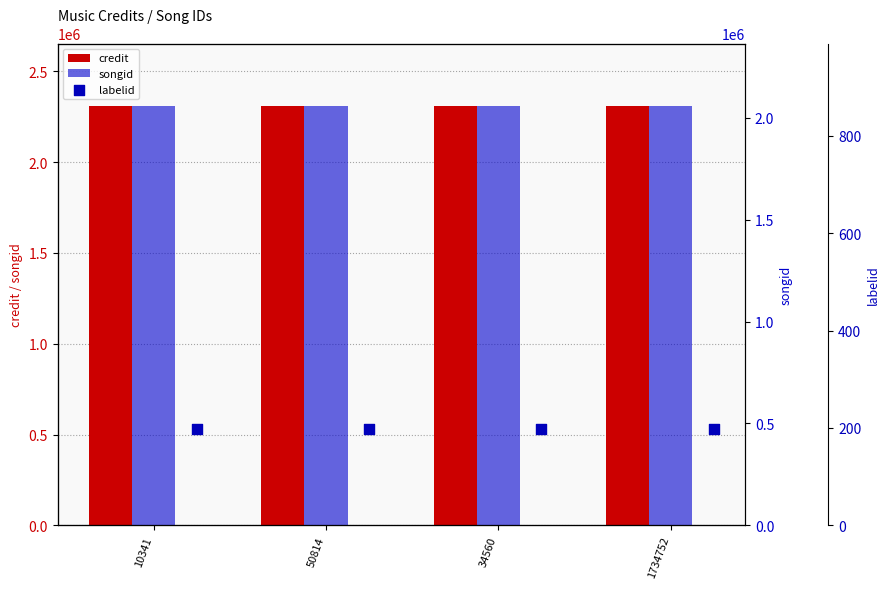

At which category is the sum across all series the highest?

10341